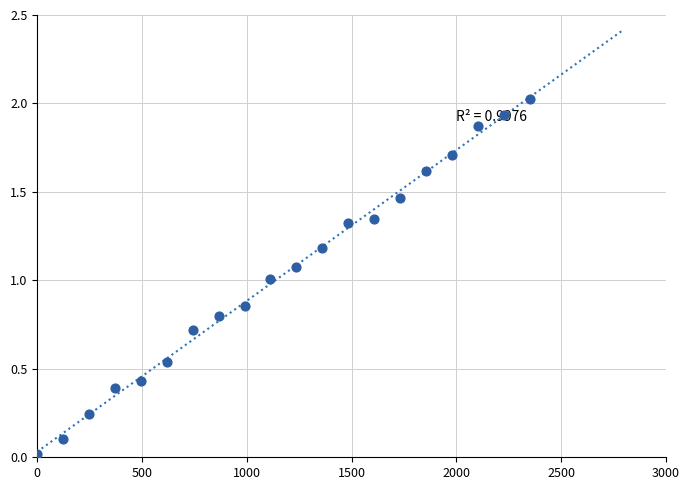

What is the range of Y values (max minus min)?

2.0